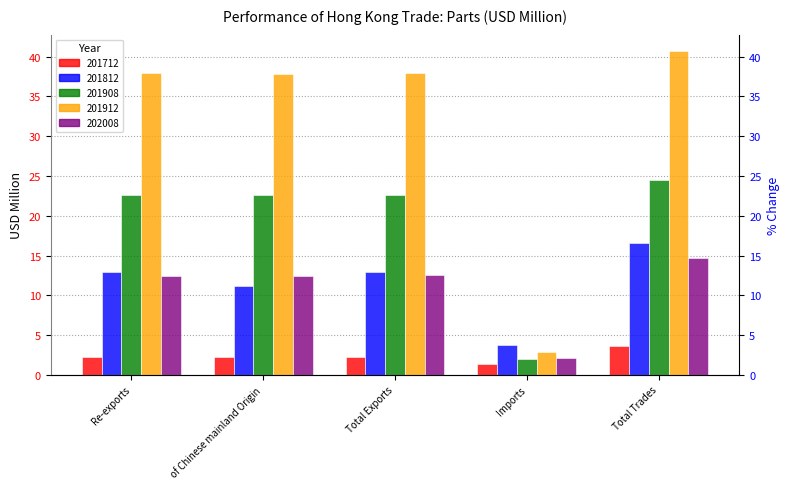

What is the lowest value of the 201908 series?

2.0